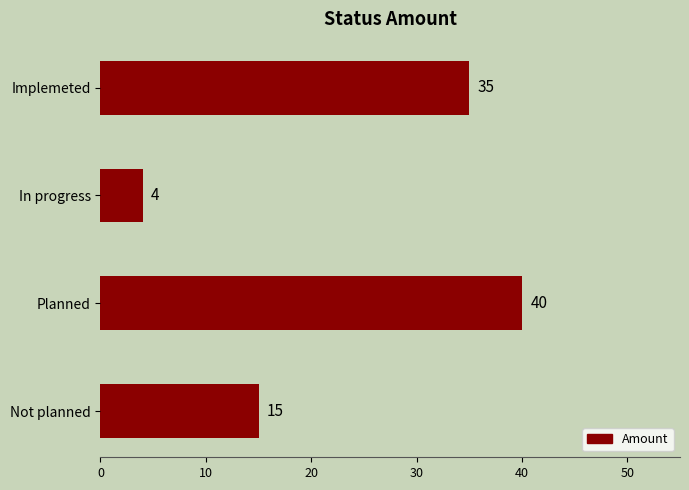

Which has a higher value, Implemeted or In progress?

Implemeted